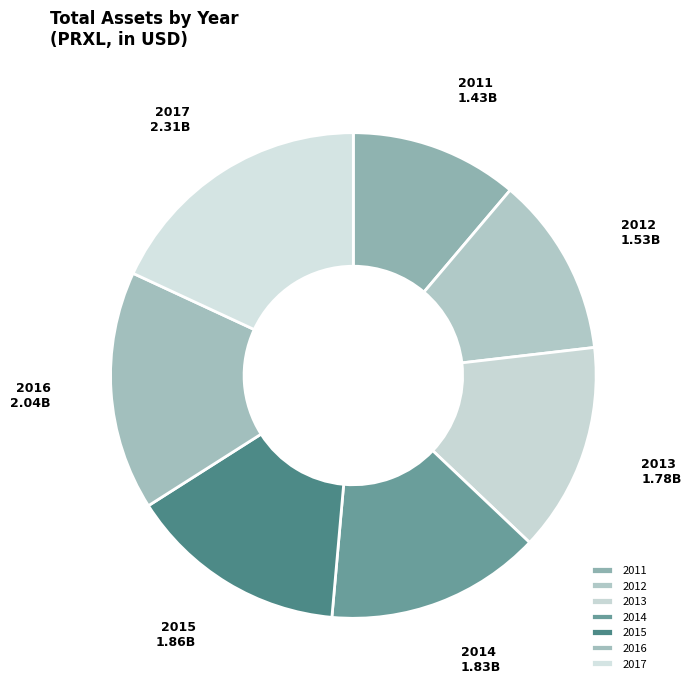

The 2012 slice represents 23% of the pie. True or false?

False